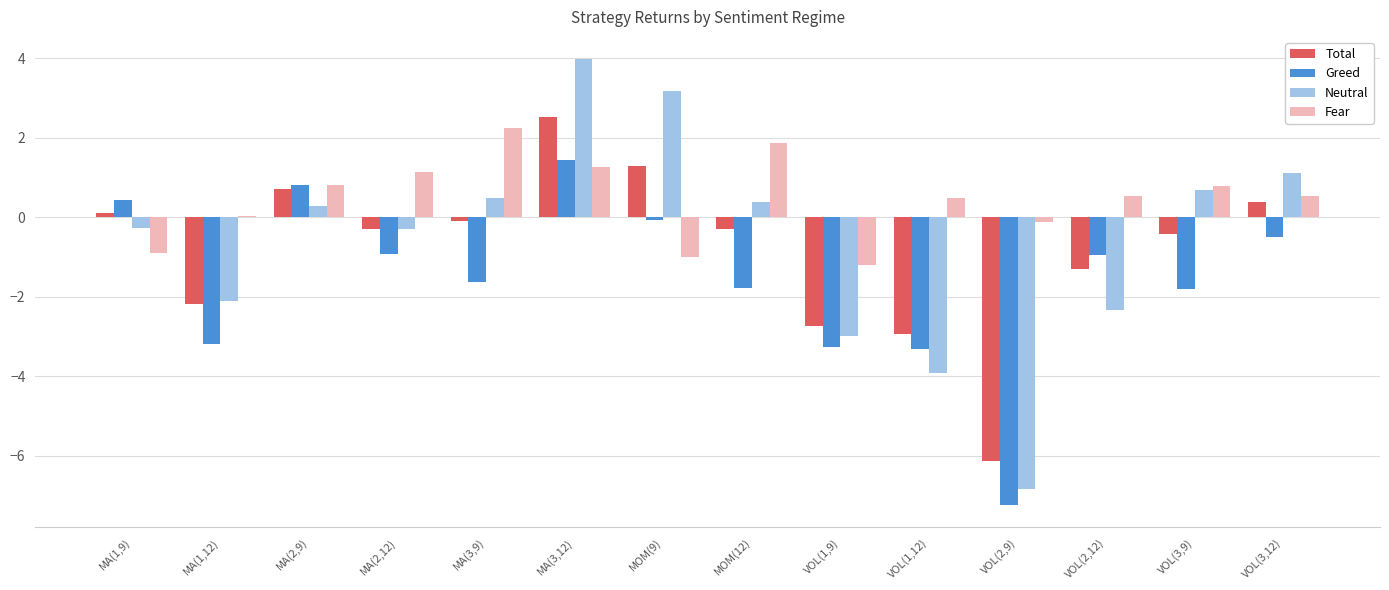

How many categories are shown in the chart?

14